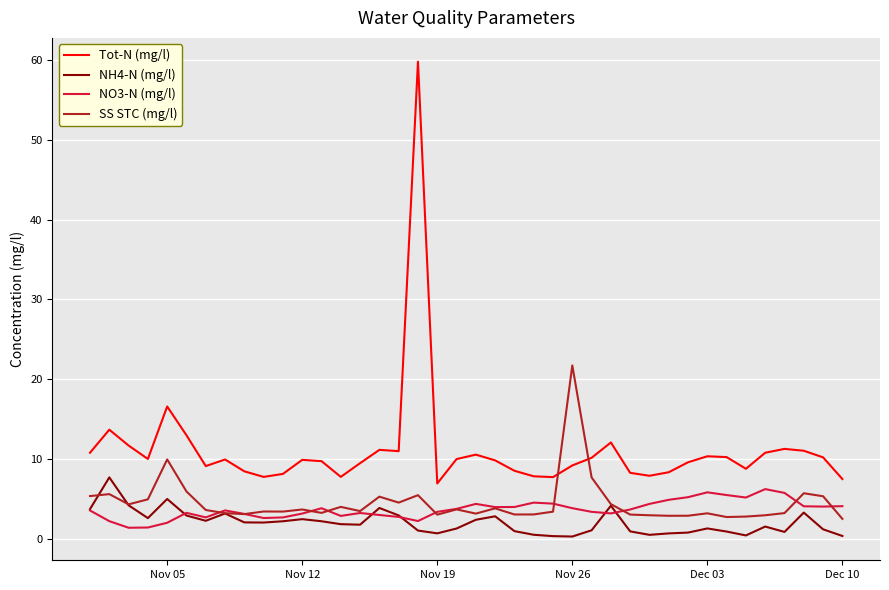

In NO3-N (mg/l), how many points are higher than both neighbors (excluding endpoints)?

8